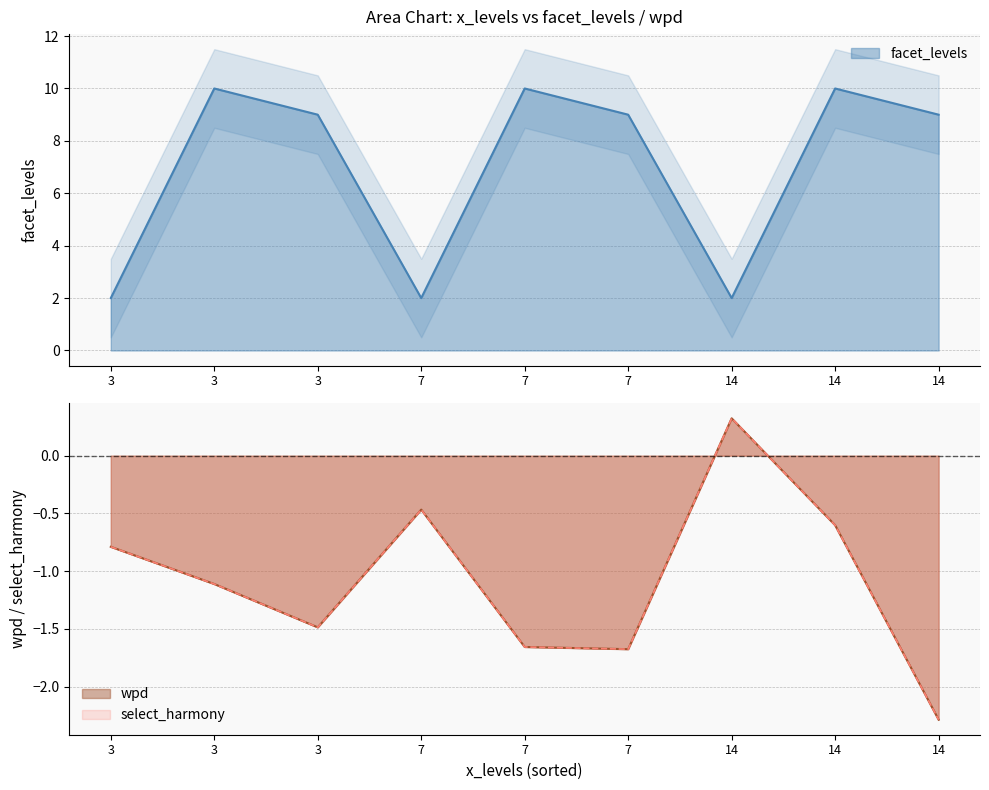

How many data points in wpd are above -1?

4